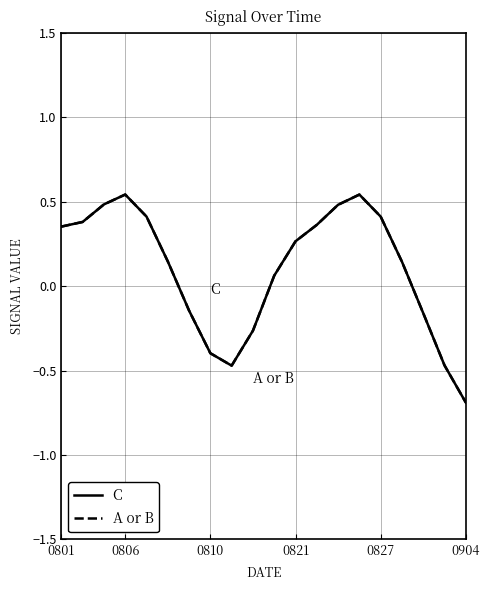

True or false: C and A or B intersect in this chart.

False